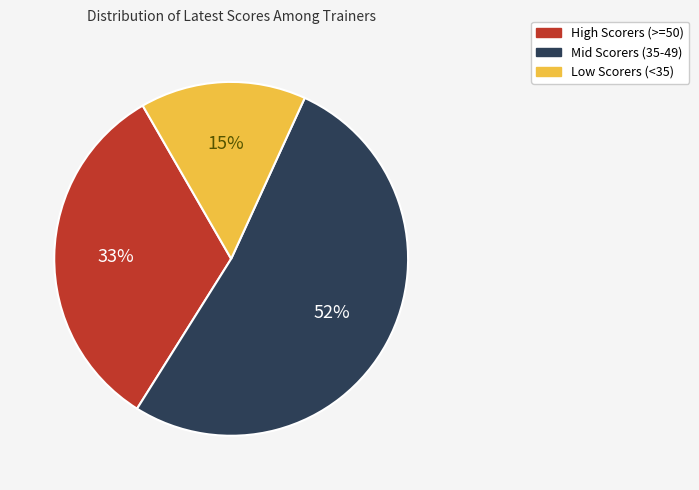

Is there any slice that represents more than half of the pie?

Yes